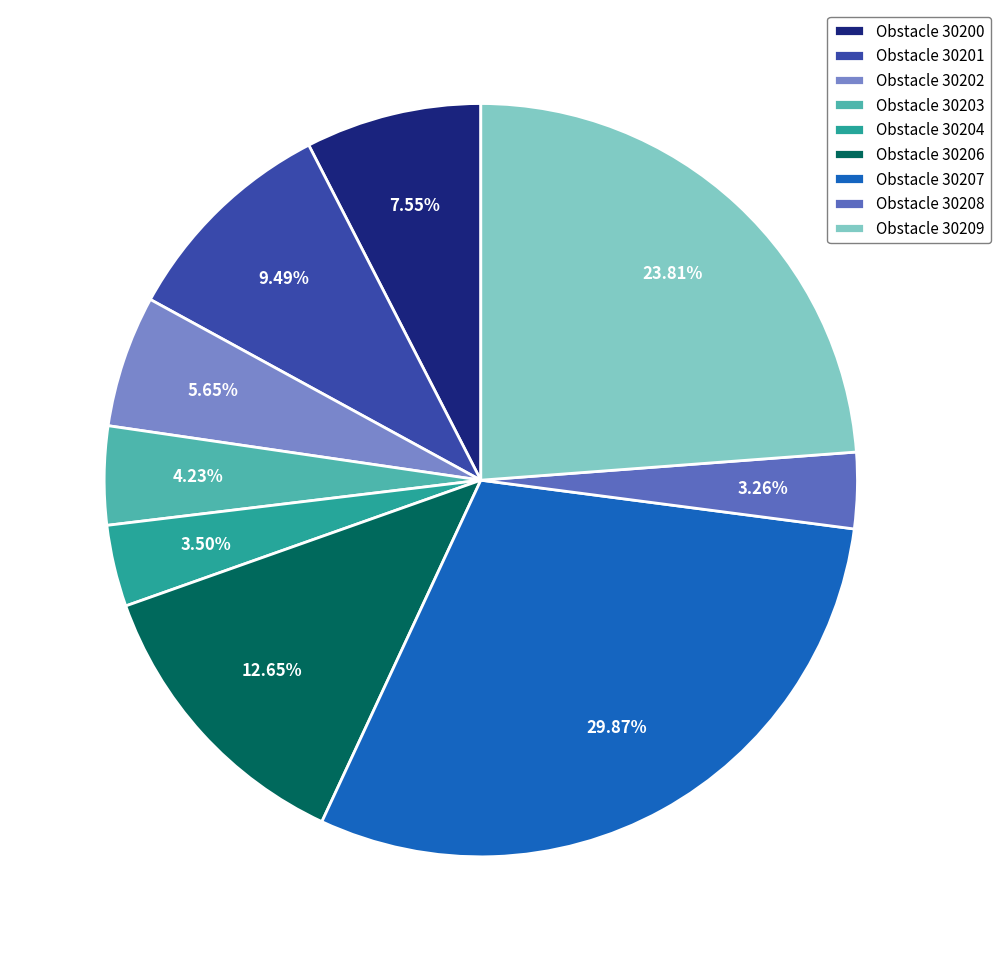

Approximately how many times larger is the value at Obstacle 30206 compared to Obstacle 30203?

3.0